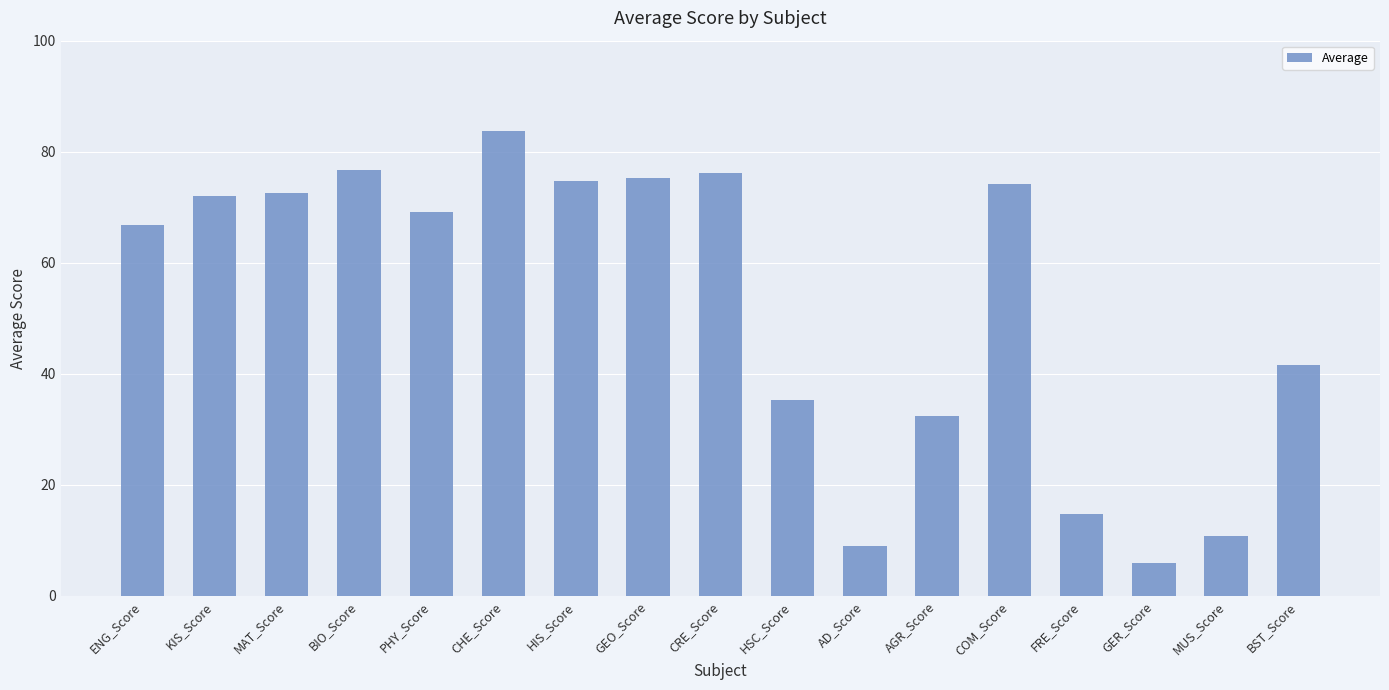

Count the number of values greater than 69.

9